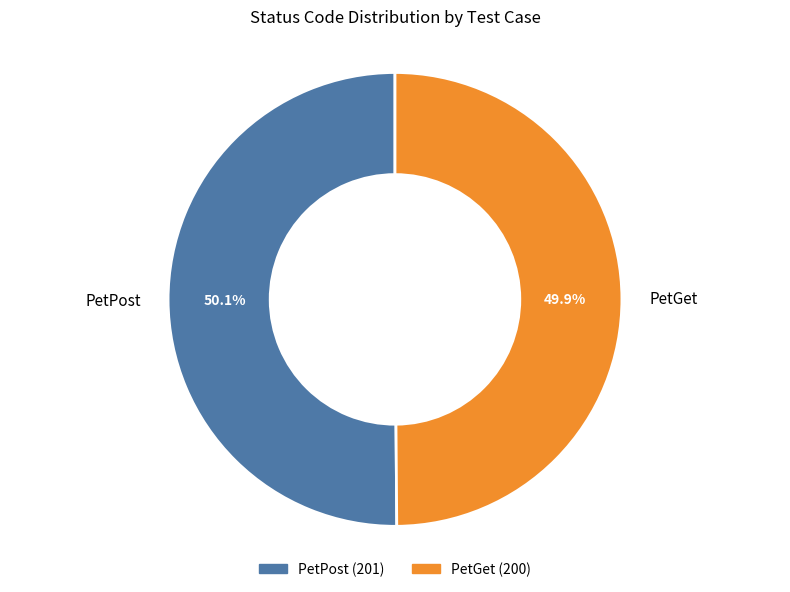

Approximately how many times larger is the value at PetGet compared to PetPost?

1.0